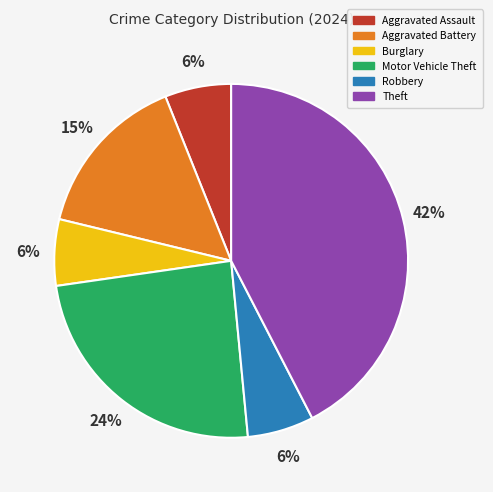

Is the sum of Theft and Robbery greater than half?

No